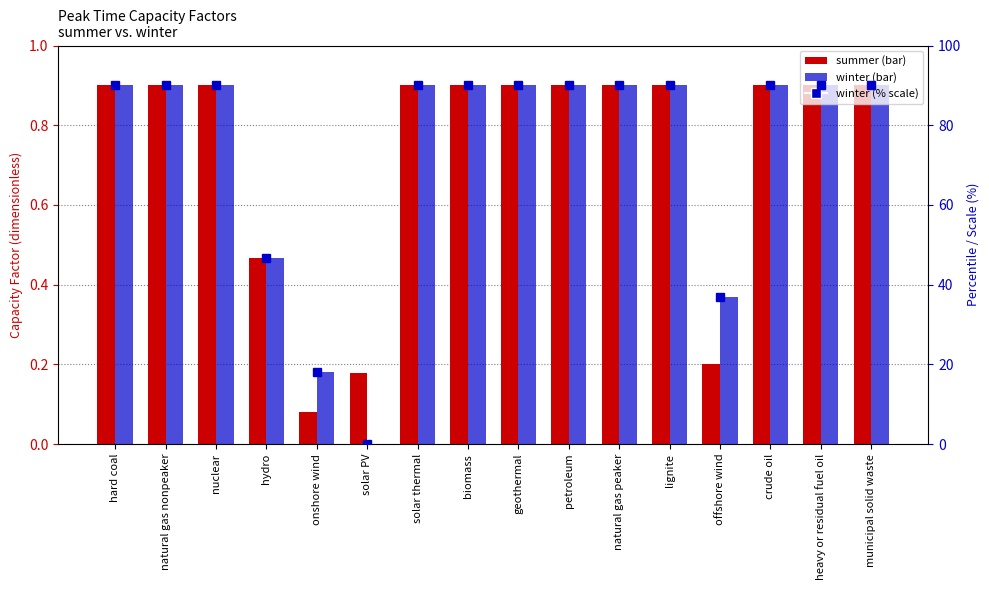

What is the difference between the highest and lowest values at biomass?

89.1